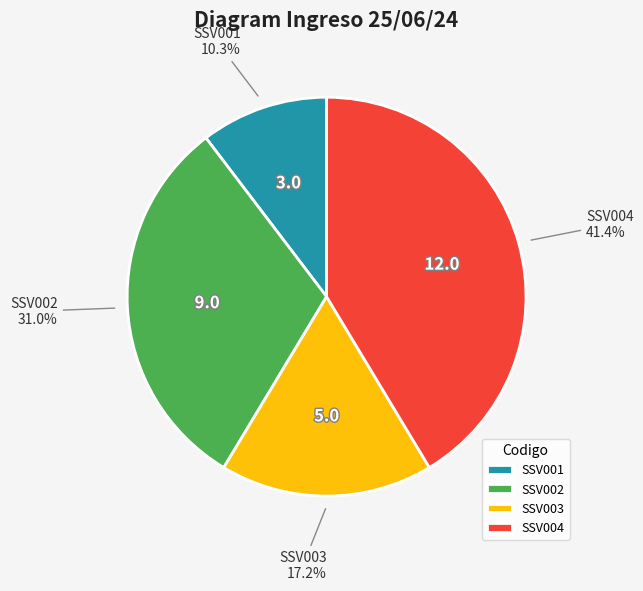

To the nearest percent, what portion does SSV003 represent?

17%